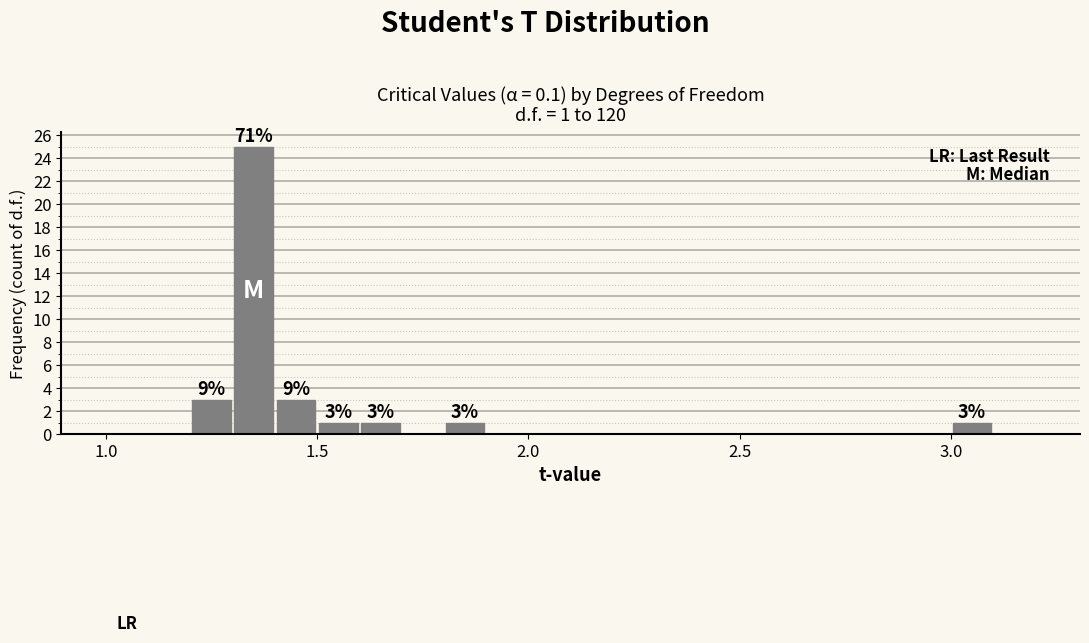

Around what value on the x-axis is the tallest bar? Give the approximate position of its centre, as read against the axis.

1.35